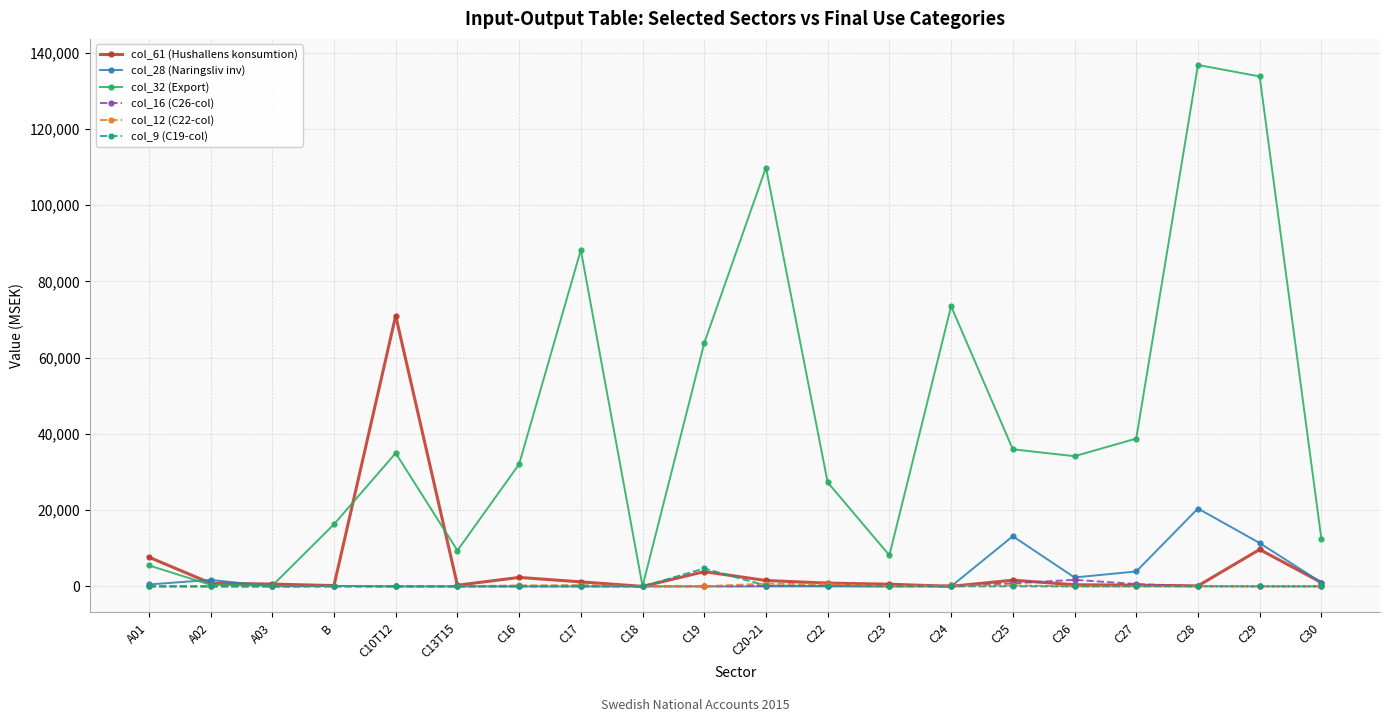

What is the difference between the maximum and second lowest values in the col_28 (Naringsliv inv) series?

20430